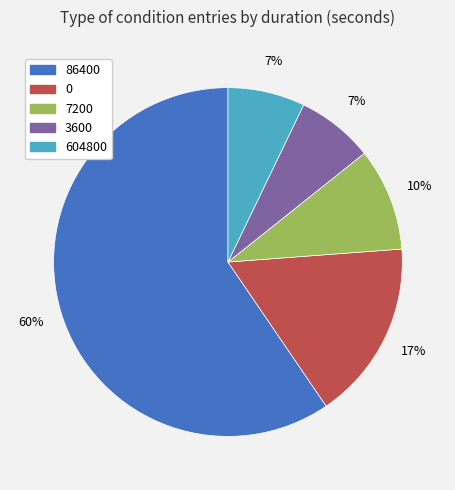

Which slice represents more than half of the pie?

86400